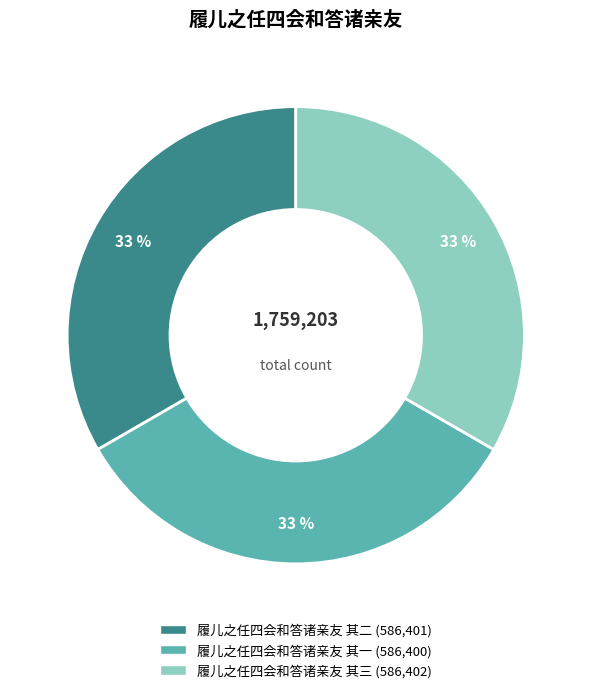

Does 履儿之任四会和答诸亲友 其一 account for over 50% of the chart?

No